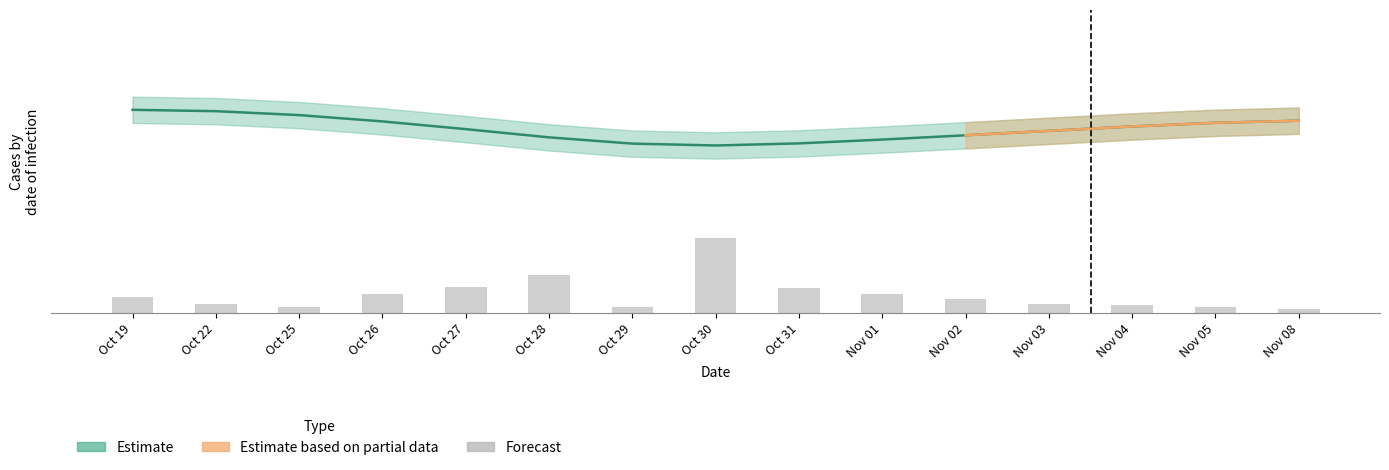

What value does the data have at Nov 08?

1.3